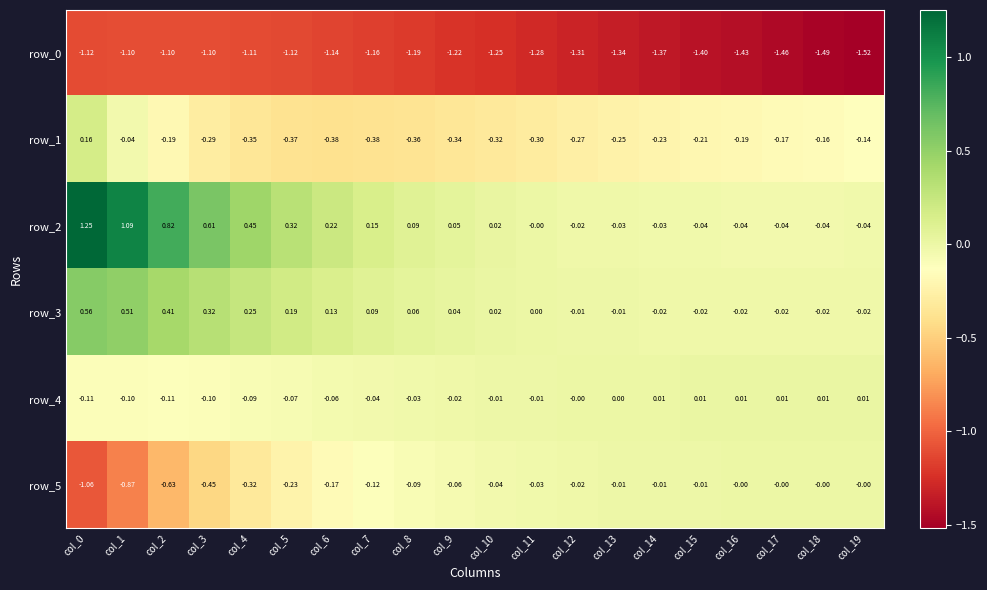

Is the value of row_3 at col_14 greater than the value of row_5 at col_10?

Yes